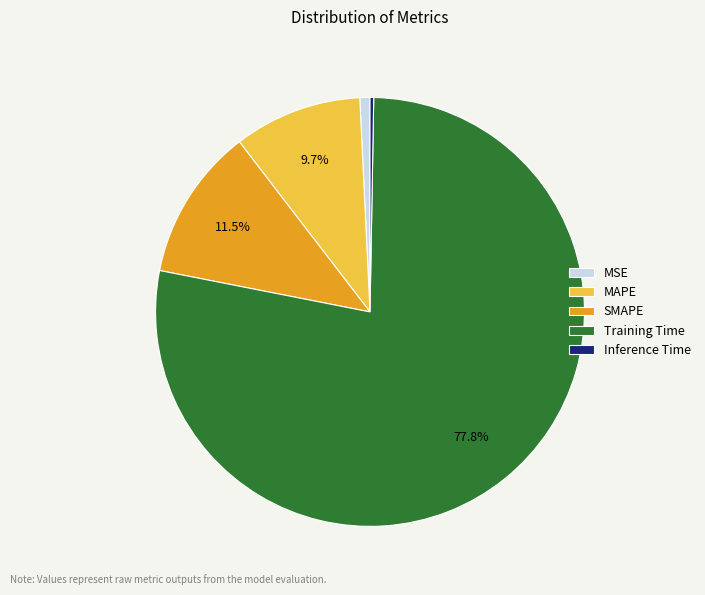

Do Training Time and MSE together represent more than half of the pie?

Yes